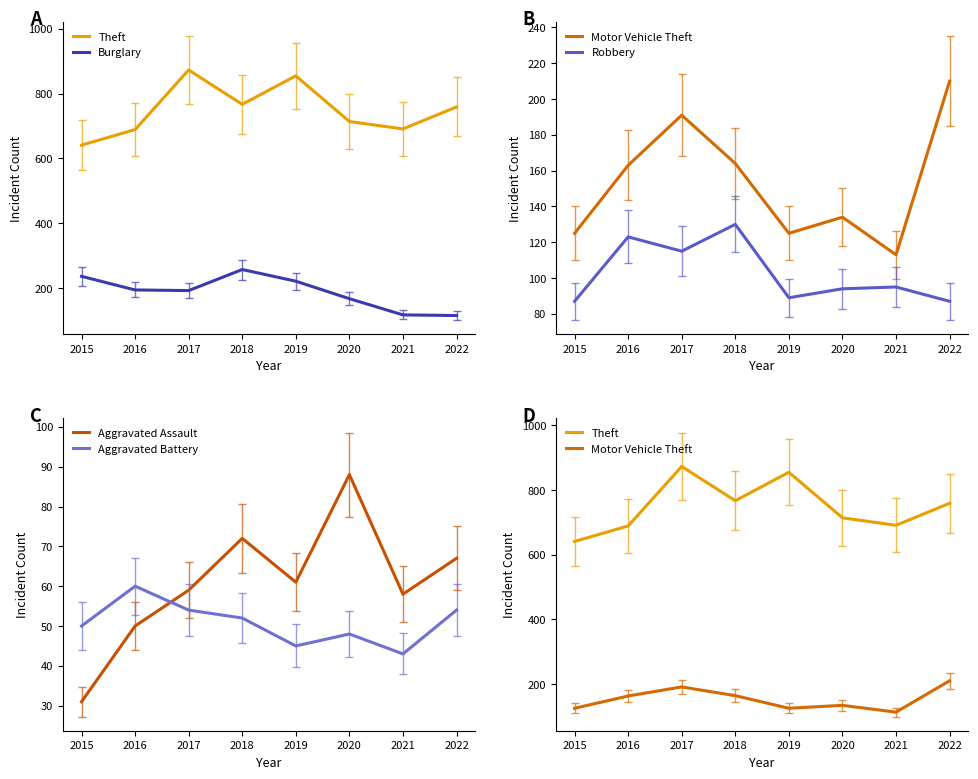

What is the sum of all Theft values?

5989